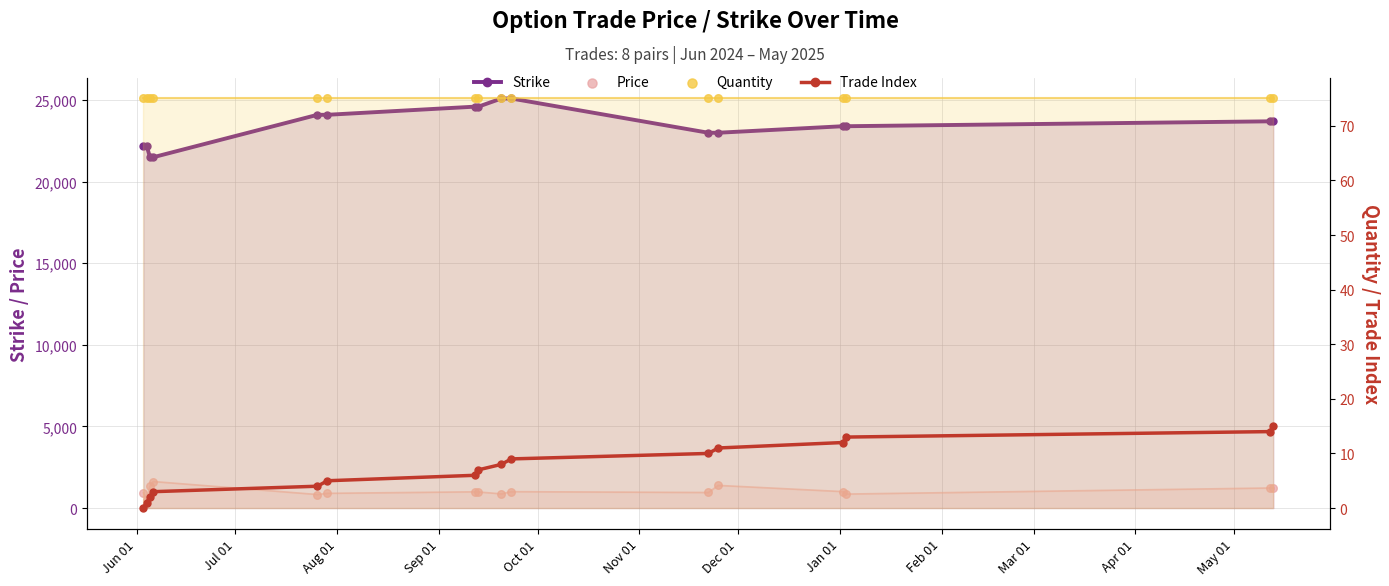

Which series has the largest total across all categories?

Strike